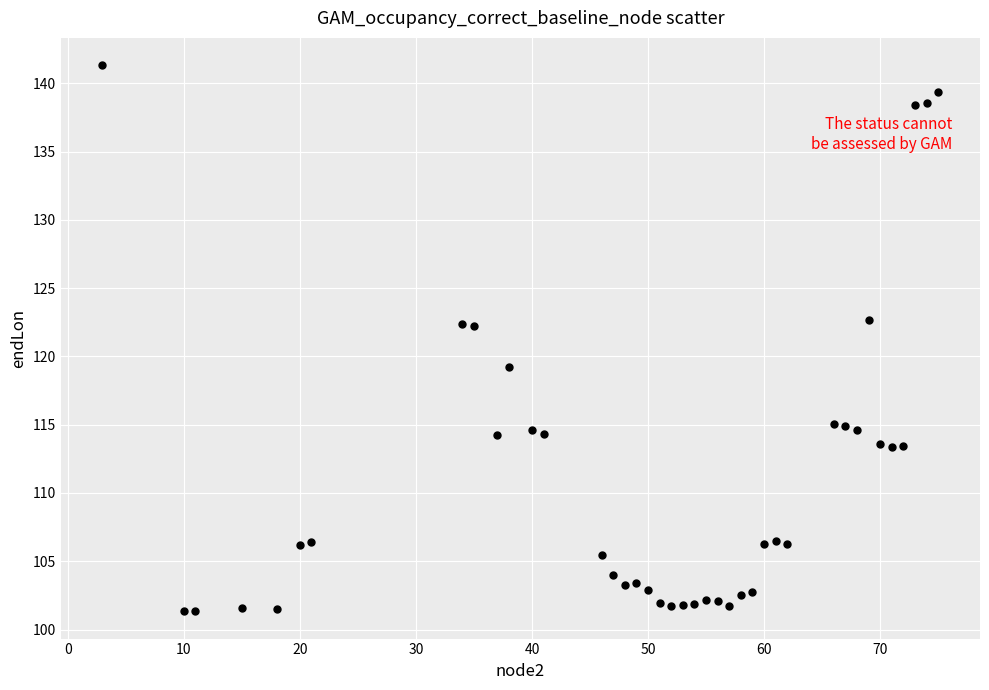

What is the range of X values (max minus min)?

72.0